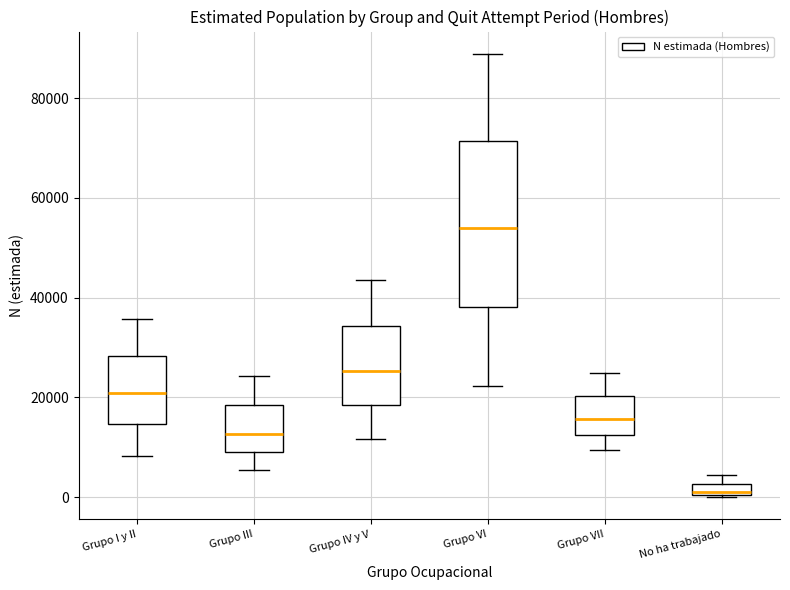

Comparing the boxes themselves (not the whiskers), which one is the tallest?

Grupo VI